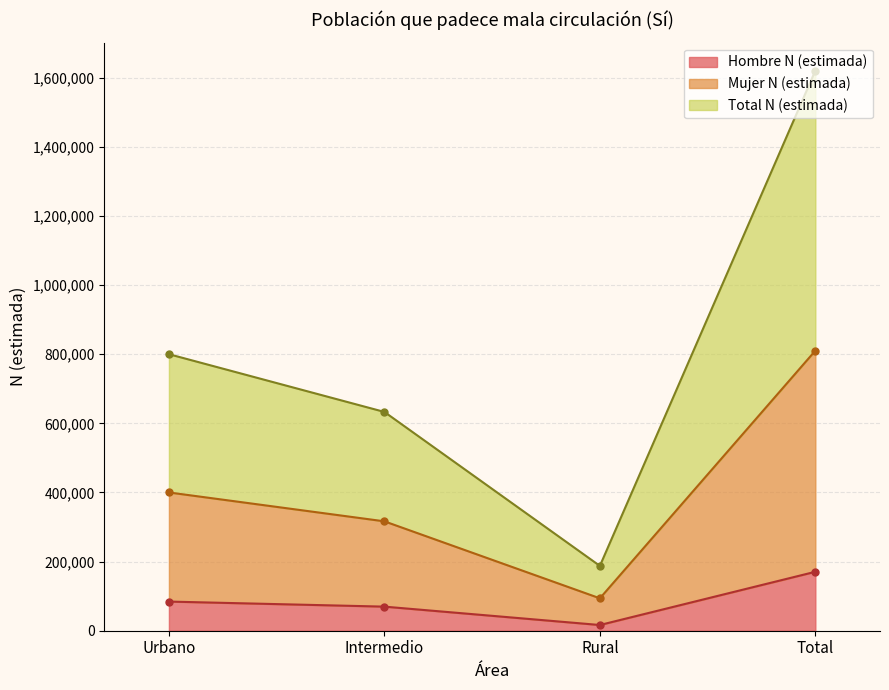

Where is Hombre N (estimada) nearest to the value 93538?

Urbano